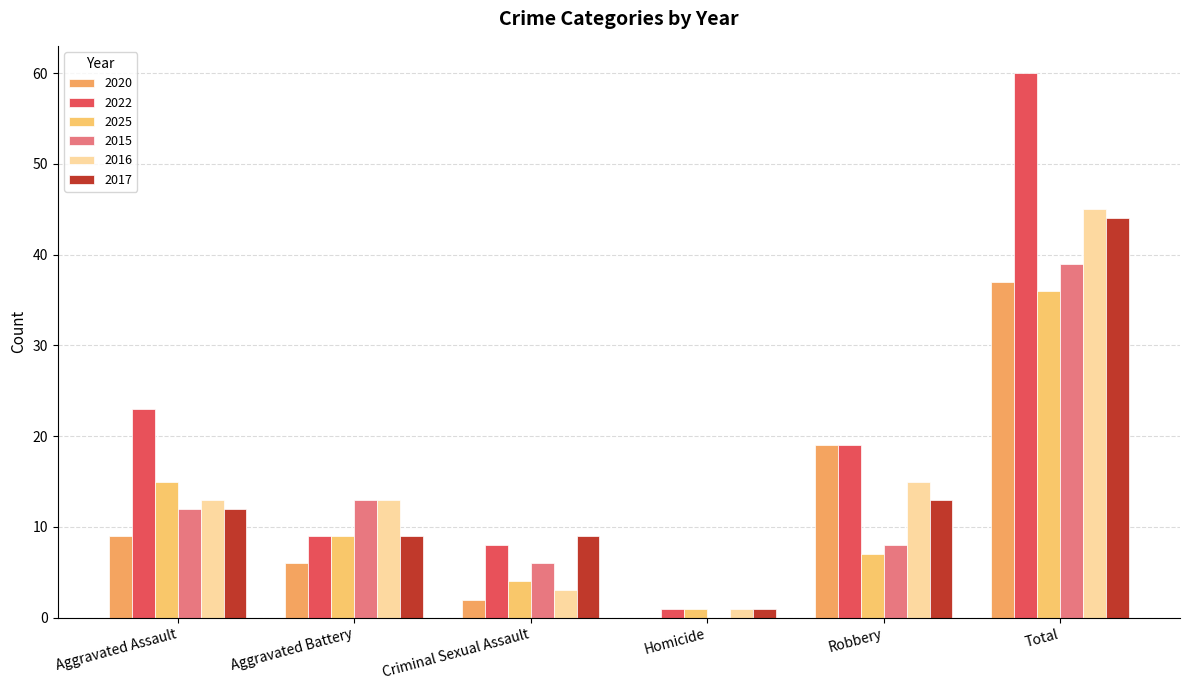

What is the spread (max minus min) of values at Total?

24